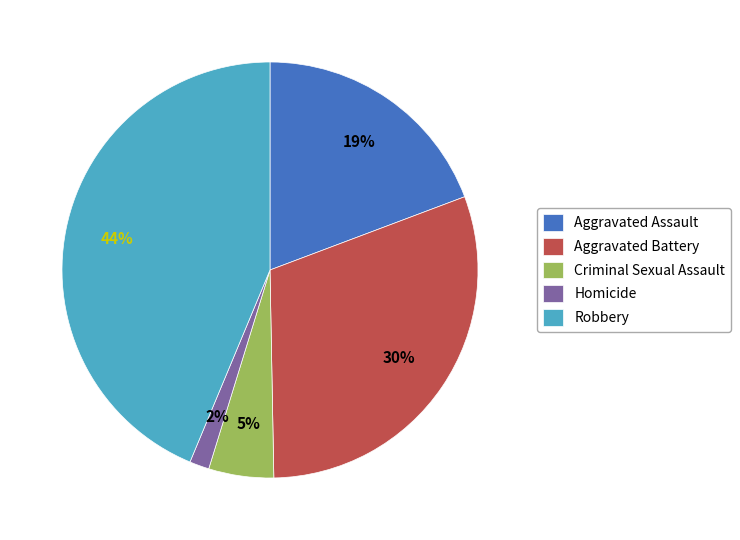

To the nearest percent, what is the combined percentage of Robbery and Aggravated Assault?

63%